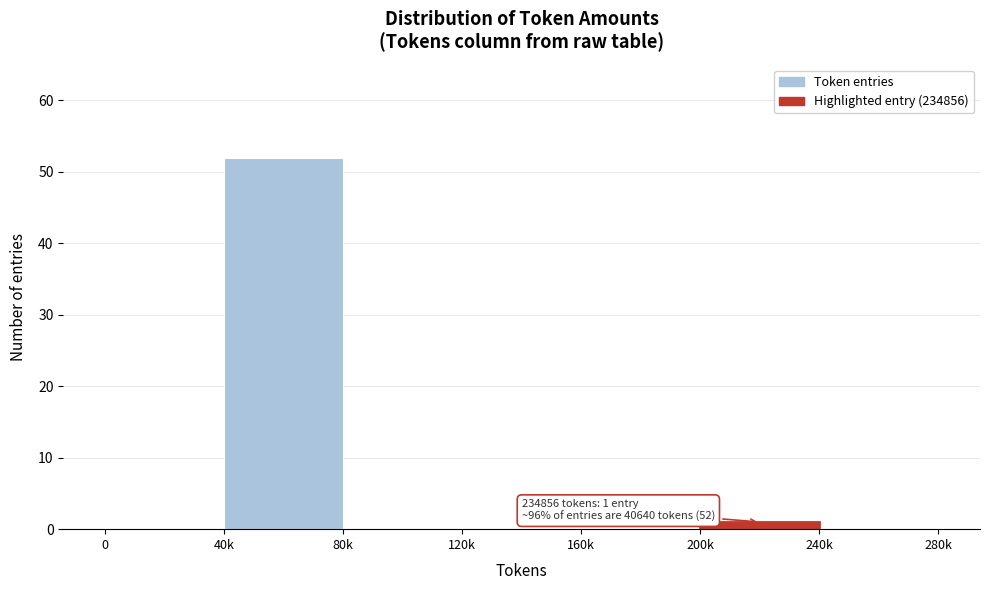

Reading left to right, list all the values displayed in this chart.

0=0	40k=52	80k=0	120k=0	160k=0	200k=1	240k=0